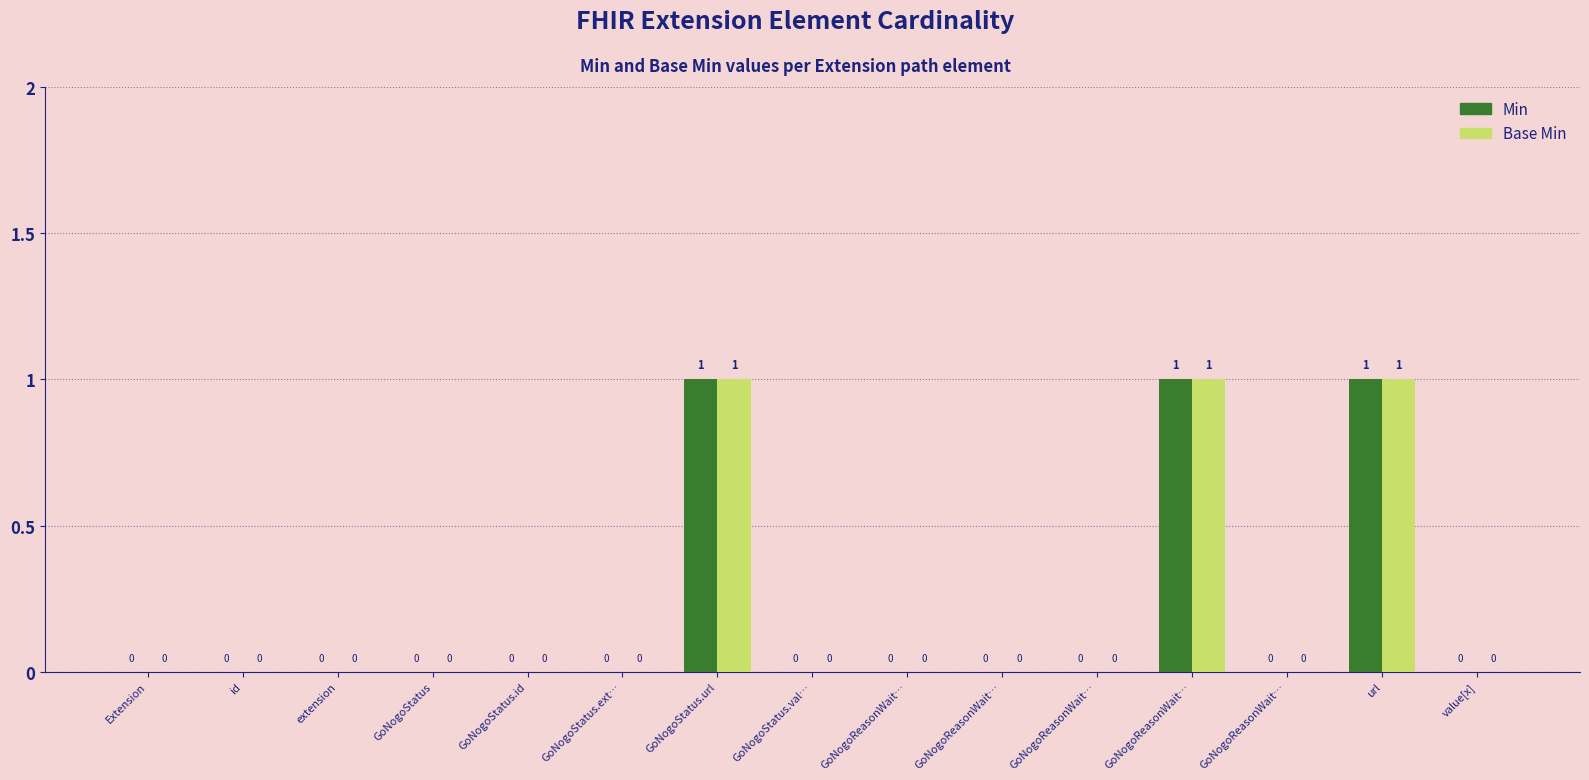

Which label corresponds to the smallest value in the chart?

Extension